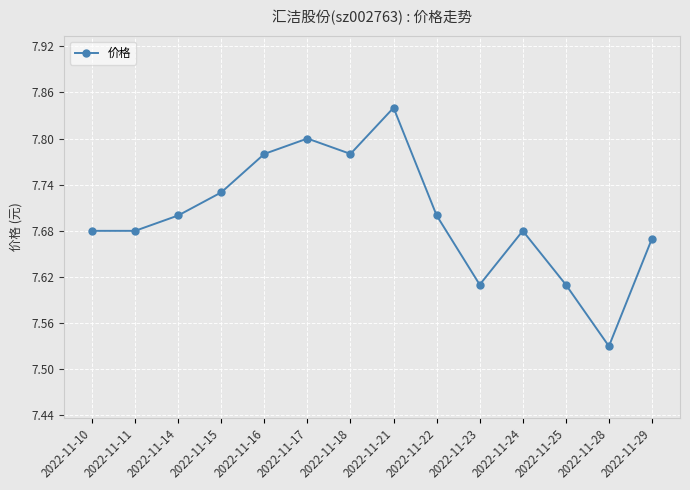

What is the sum of the values at 2022-11-25 and 2022-11-29?

15.3